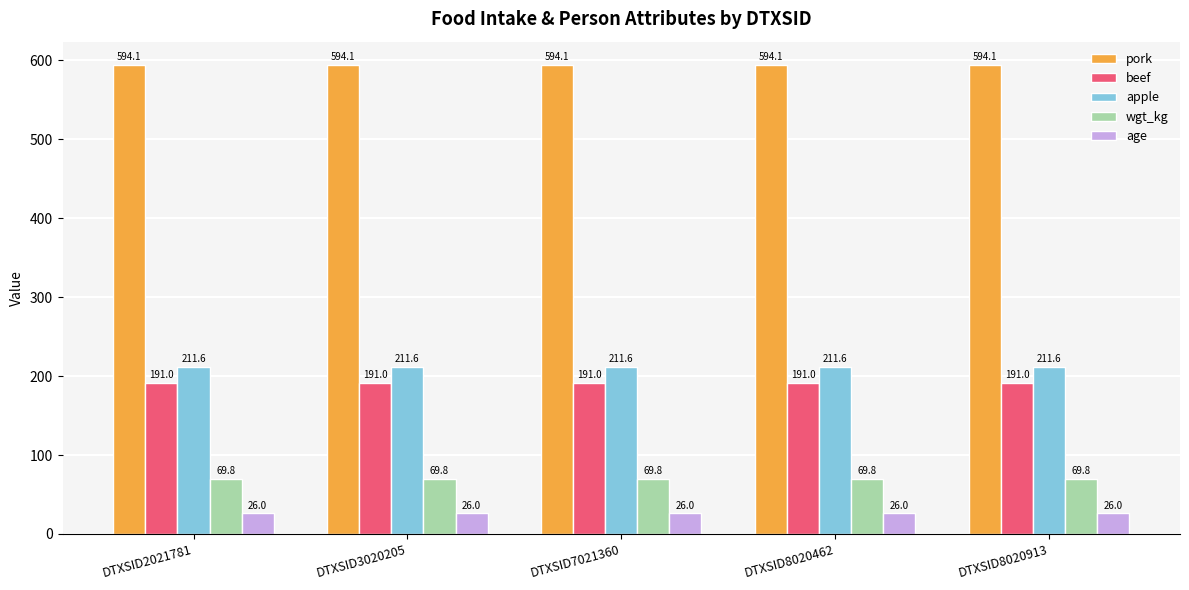

What is the spread (max minus min) of values at DTXSID2021781?

568.1